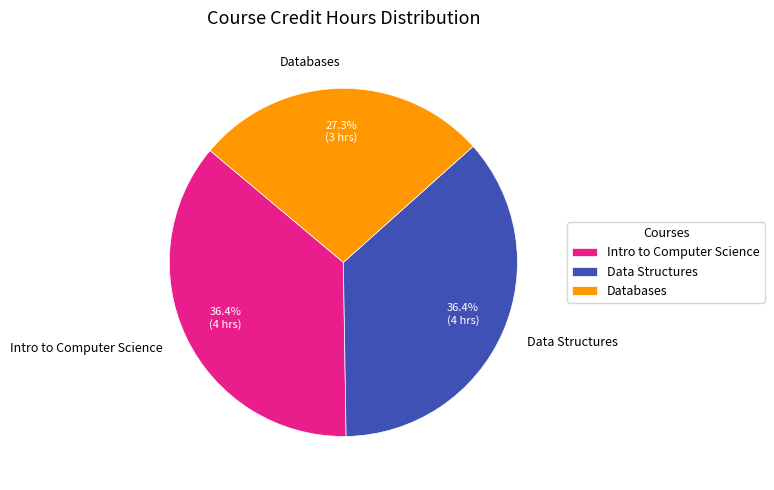

To the nearest percent, what is the difference between the largest and smallest slice percentages?

9%